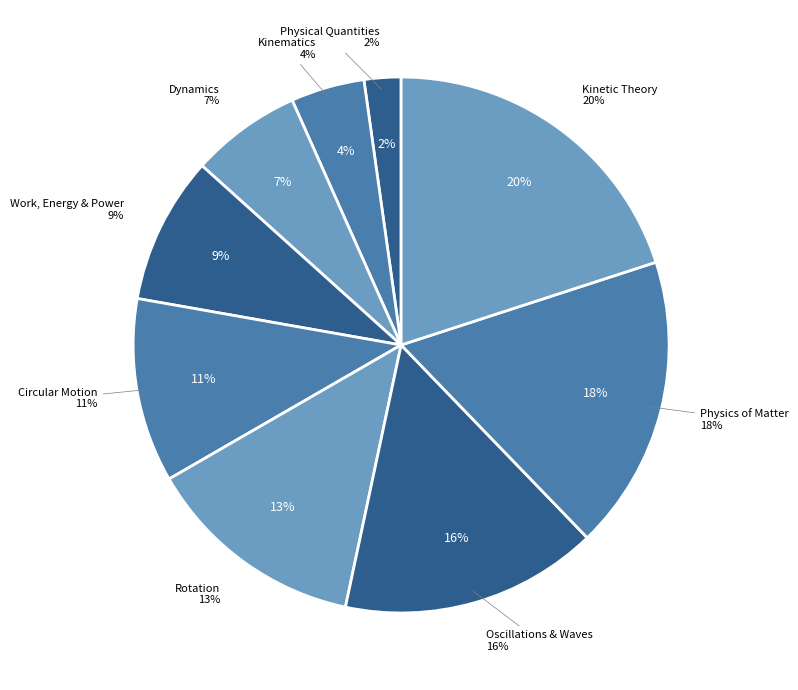

To the nearest percent, what percentage of the pie is DYNAMICS OF LINEAR MOTION?

7%